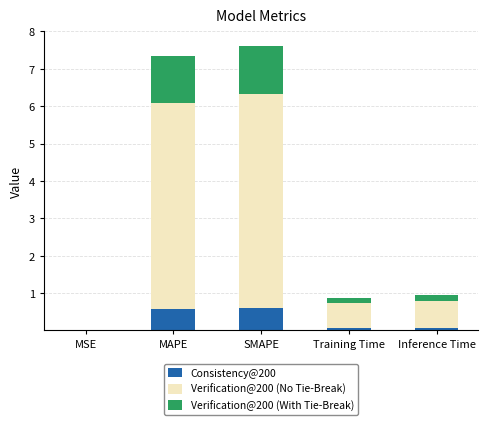

What is the highest value of the Consistency@200 series?

0.6